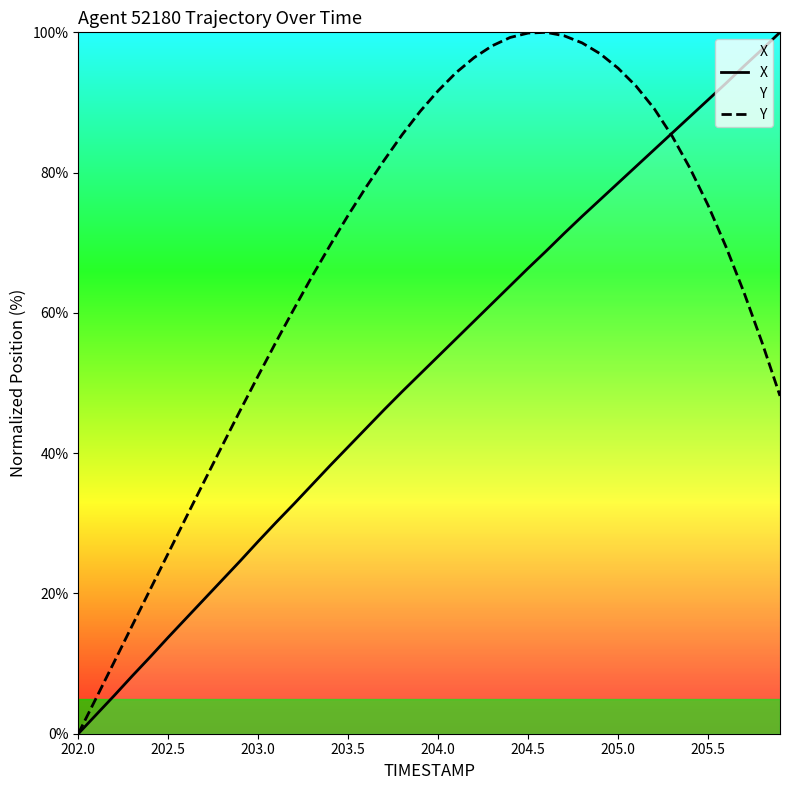

What is the difference between the X values at 205.0 and 203.0?

51.1